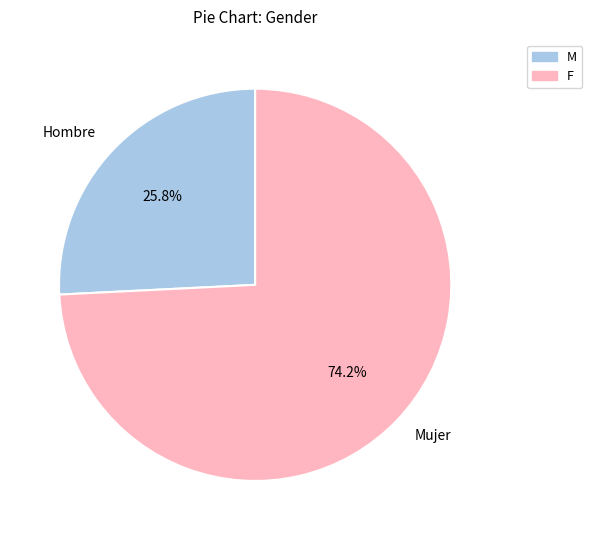

How many segments does this pie chart have?

2